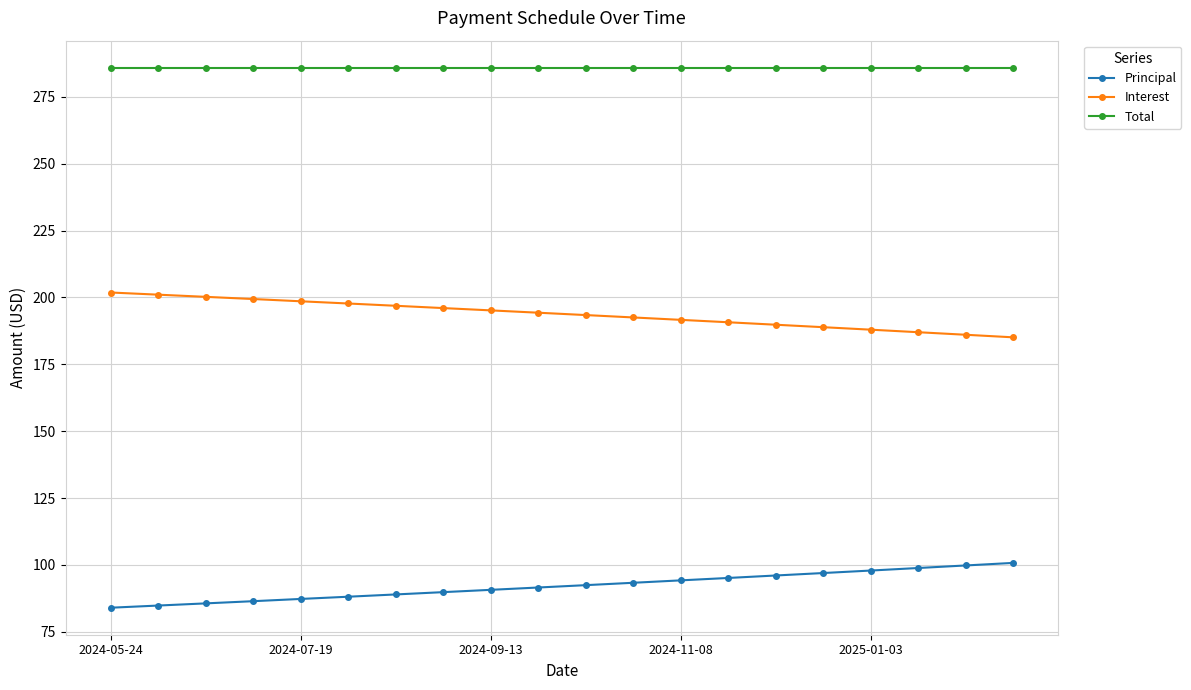

Rank the series by their average value, from highest to lowest.

Total, Interest, Principal